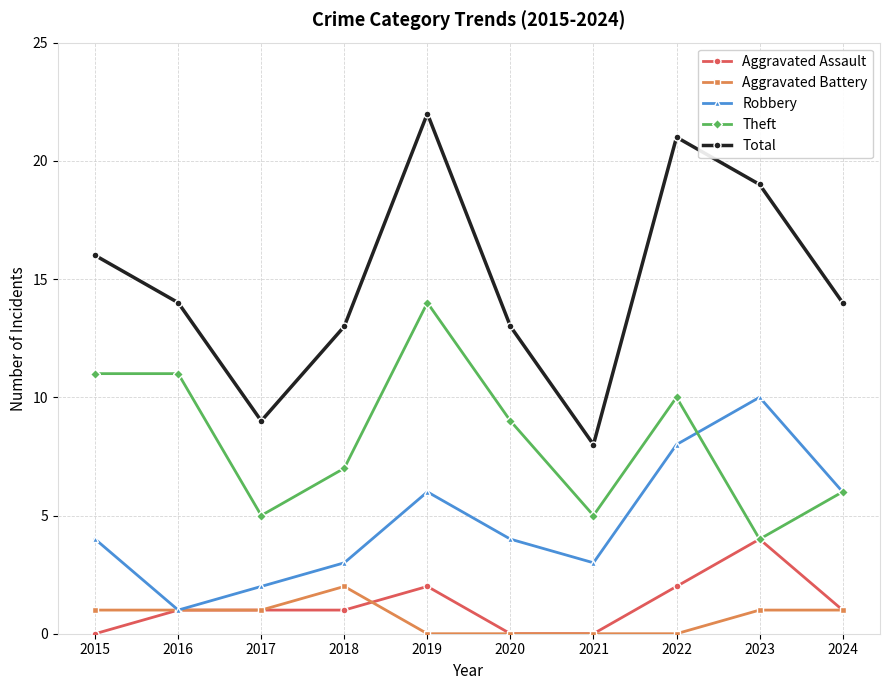

What is the value of the Robbery point at the 10th from the left?

6